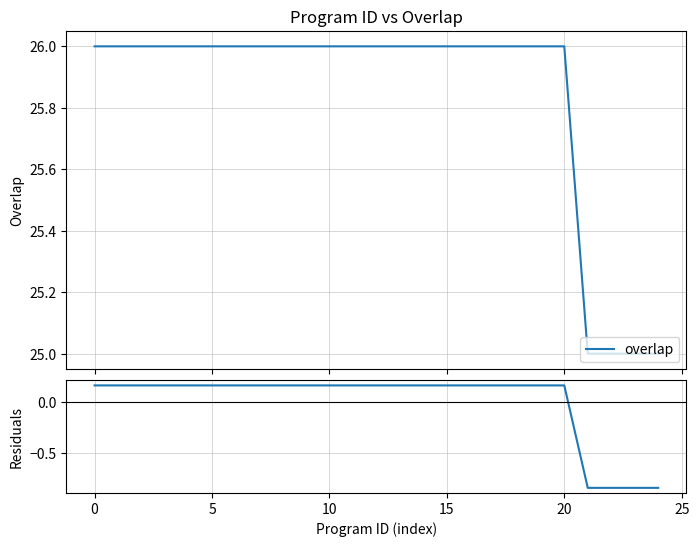

Reading left to right, list all the values displayed in this chart.

overlap: 26.0	26.0	26.0	26.0	26.0	26.0	26.0	26.0	26.0	26.0	26.0	26.0	26.0	26.0	26.0	26.0	26.0	26.0	26.0	26.0	26.0	25.0	25.0	25.0	25.0
residuals: 0.2	0.2	0.2	0.2	0.2	0.2	0.2	0.2	0.2	0.2	0.2	0.2	0.2	0.2	0.2	0.2	0.2	0.2	0.2	0.2	0.2	-0.8	-0.8	-0.8	-0.8